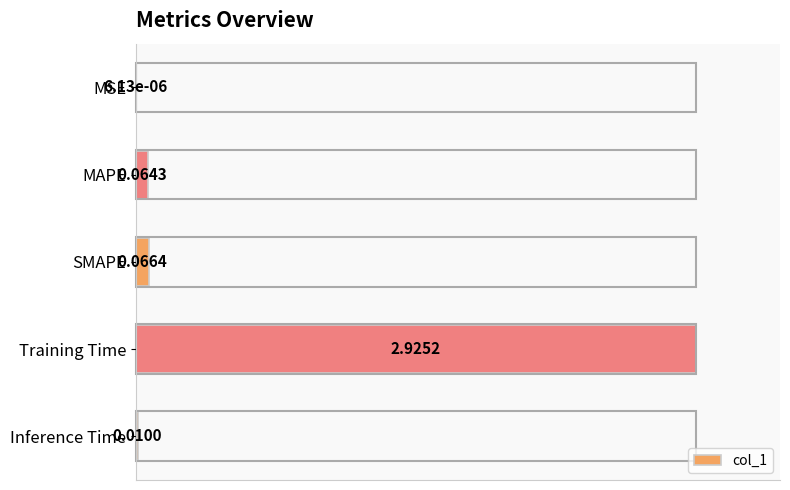

Count the number of categories in the chart.

5